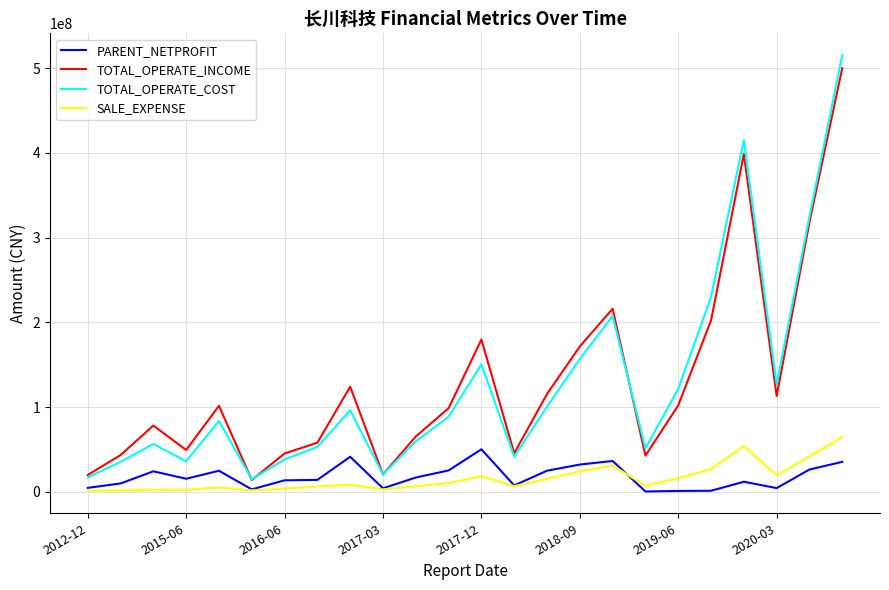

True or false: SALE_EXPENSE and TOTAL_OPERATE_INCOME cross at least once.

False